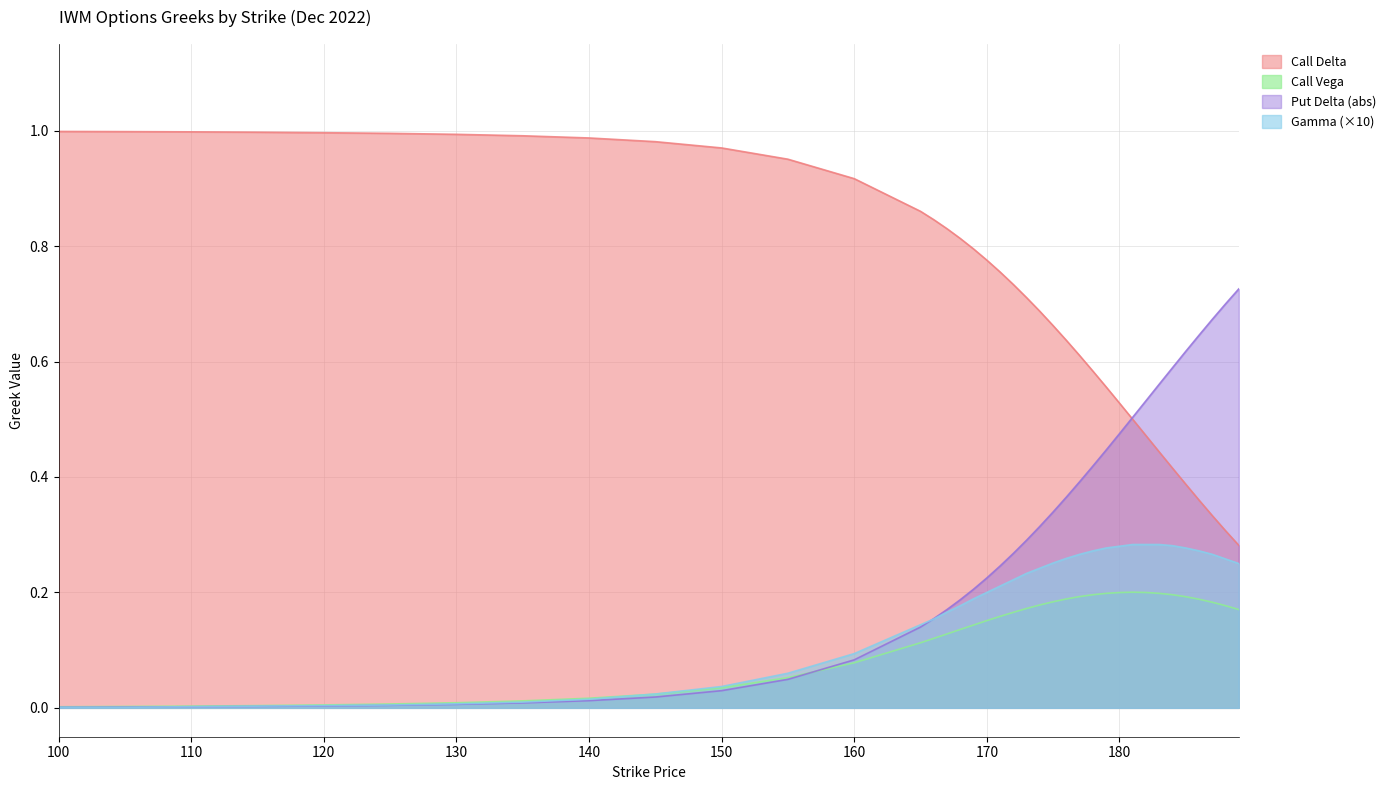

What is the difference between the second highest and minimum values in the delta_put series?

0.7